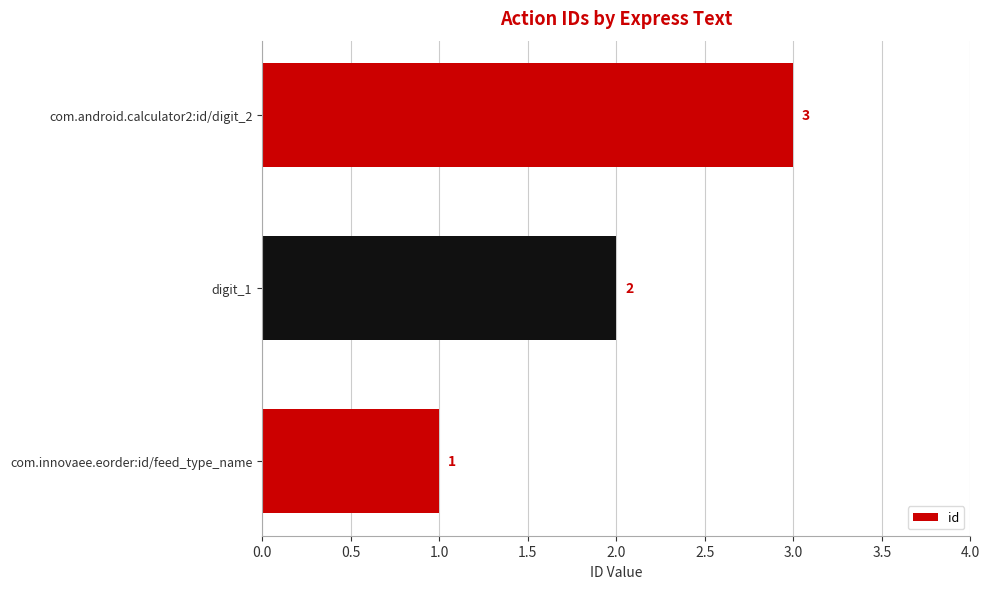

Is it true that the value at com.android.calculator2:id/digit_2 is 5?

False